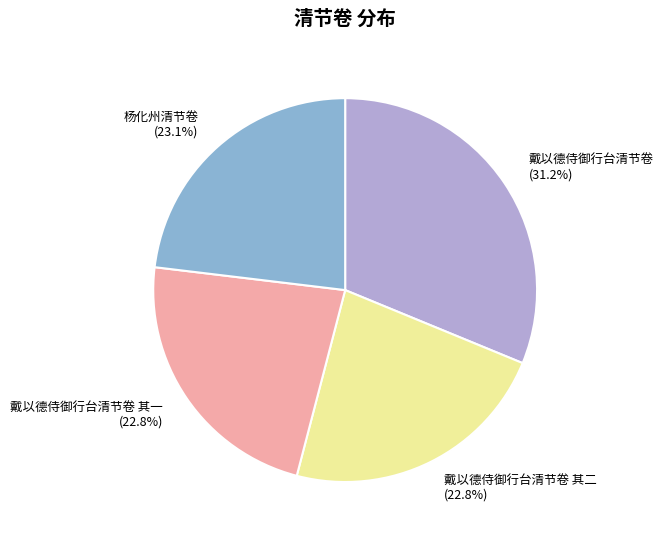

Does 戴以德侍御行台清节卷 represent more than half of the total?

No